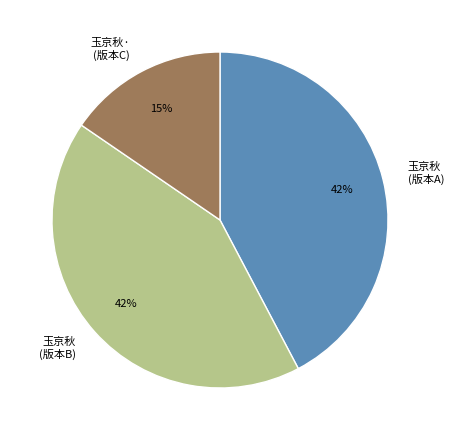

Is there any slice that represents more than half of the pie?

No